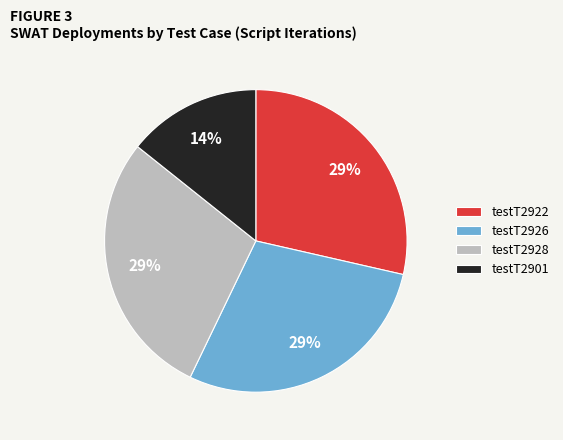

Count the number of slices in the pie.

4